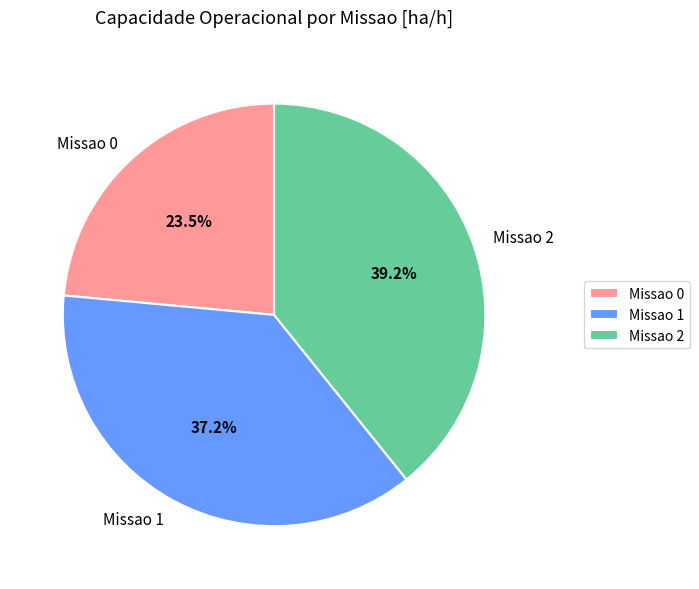

How many slices are in this pie chart?

3